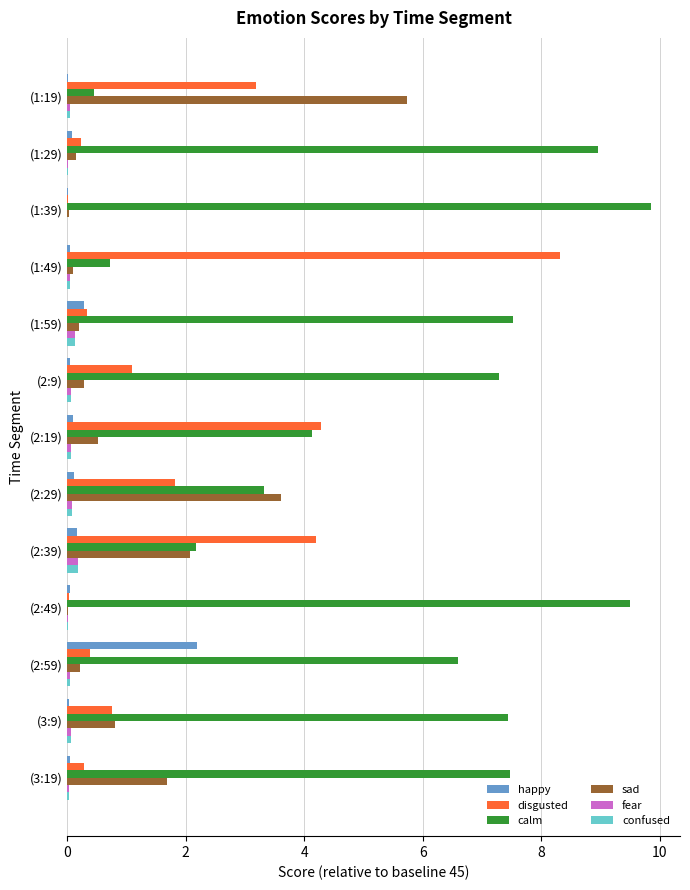

Is it true that disgusted equals 0.9 at (2:29)?

False